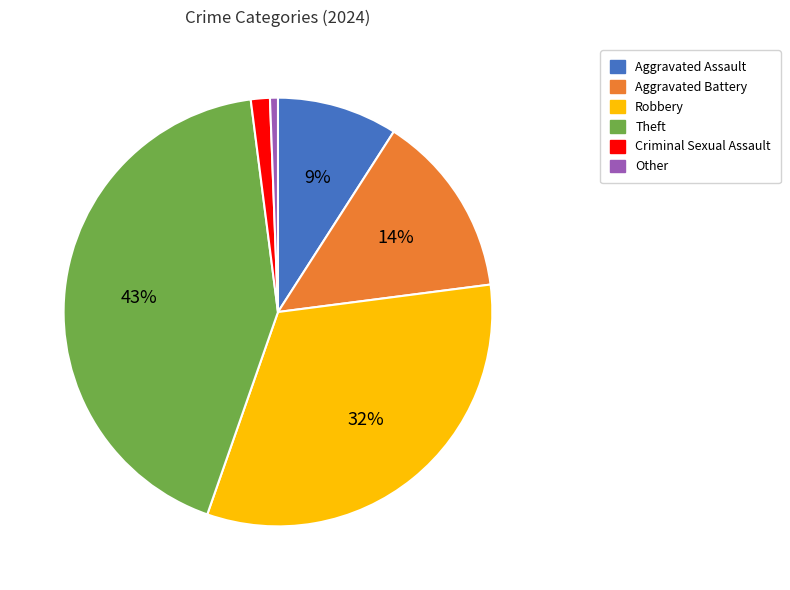

Is it true that Criminal Sexual Assault is 1% of the pie?

True